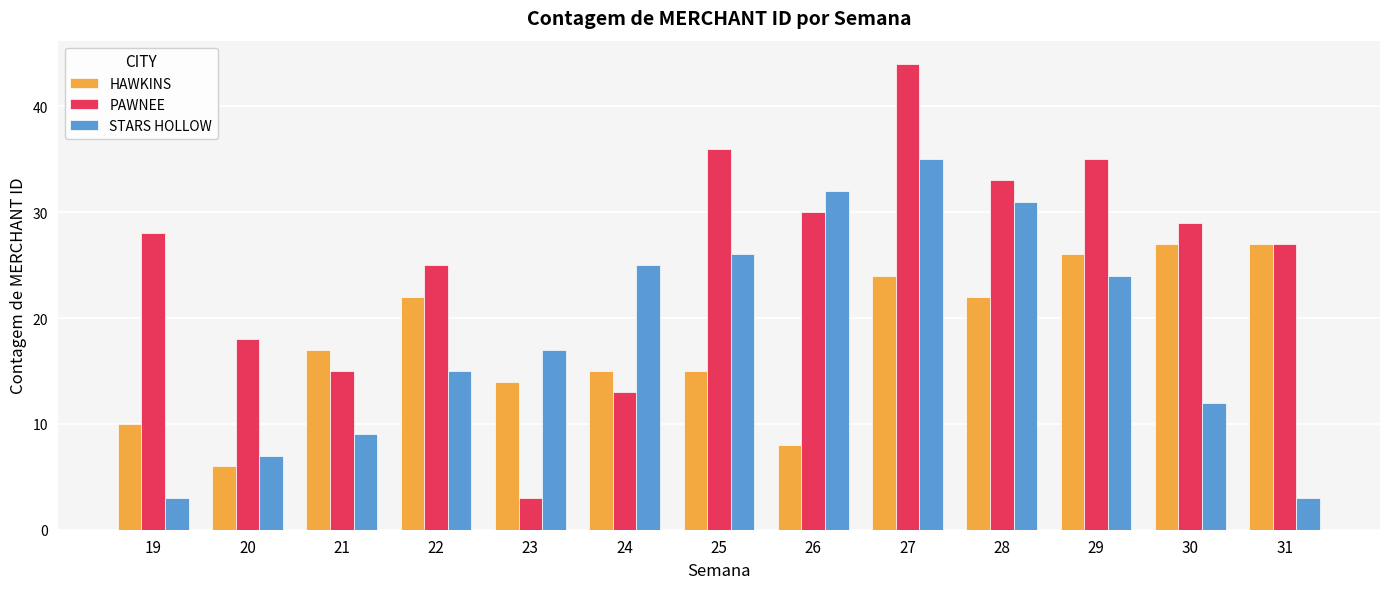

List the series in order of their peak value, highest first.

PAWNEE, STARS HOLLOW, HAWKINS